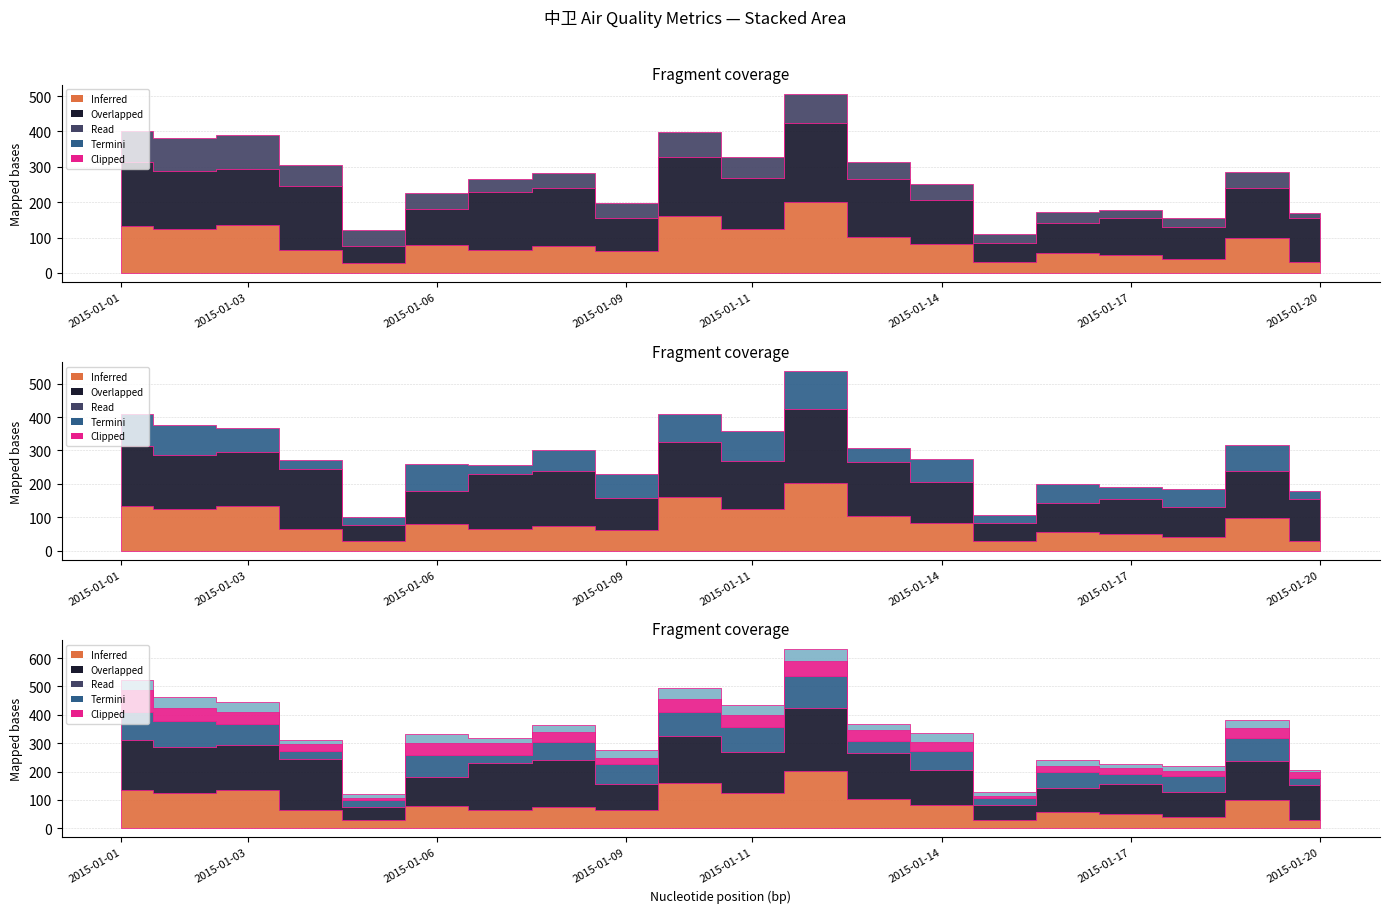

In Termini, how many points are lower than both neighbors (excluding endpoints)?

5